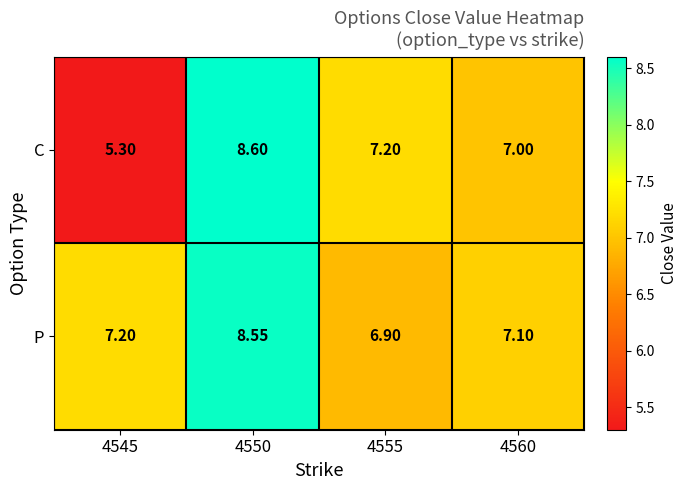

Which series changed the most between 4550 and 4560?

C